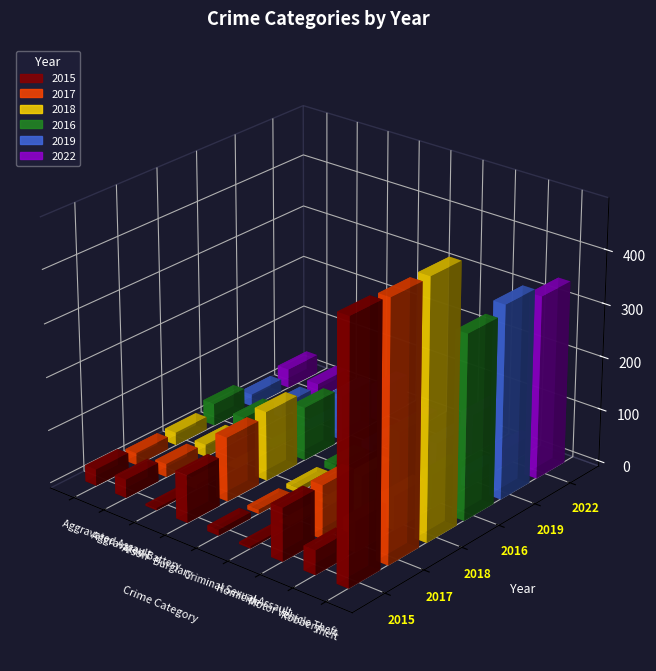

True or false: 2018 has a value of 173 at Homicide.

False